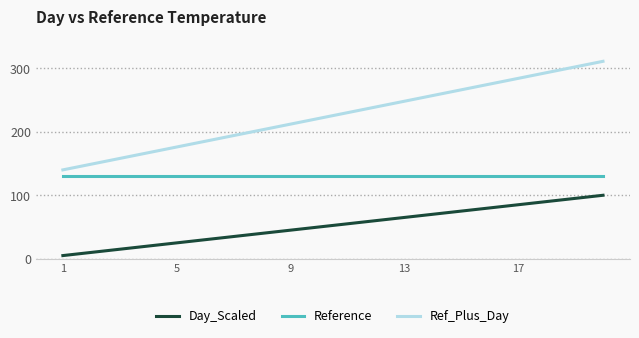

Which series has the largest range (max minus min)?

Ref_Plus_Day